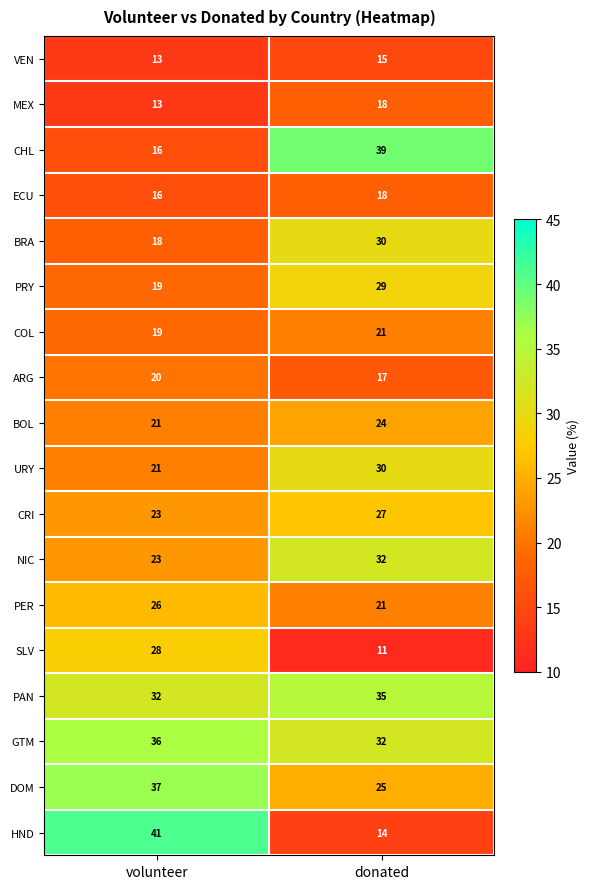

Which series has the largest range (max minus min)?

HND